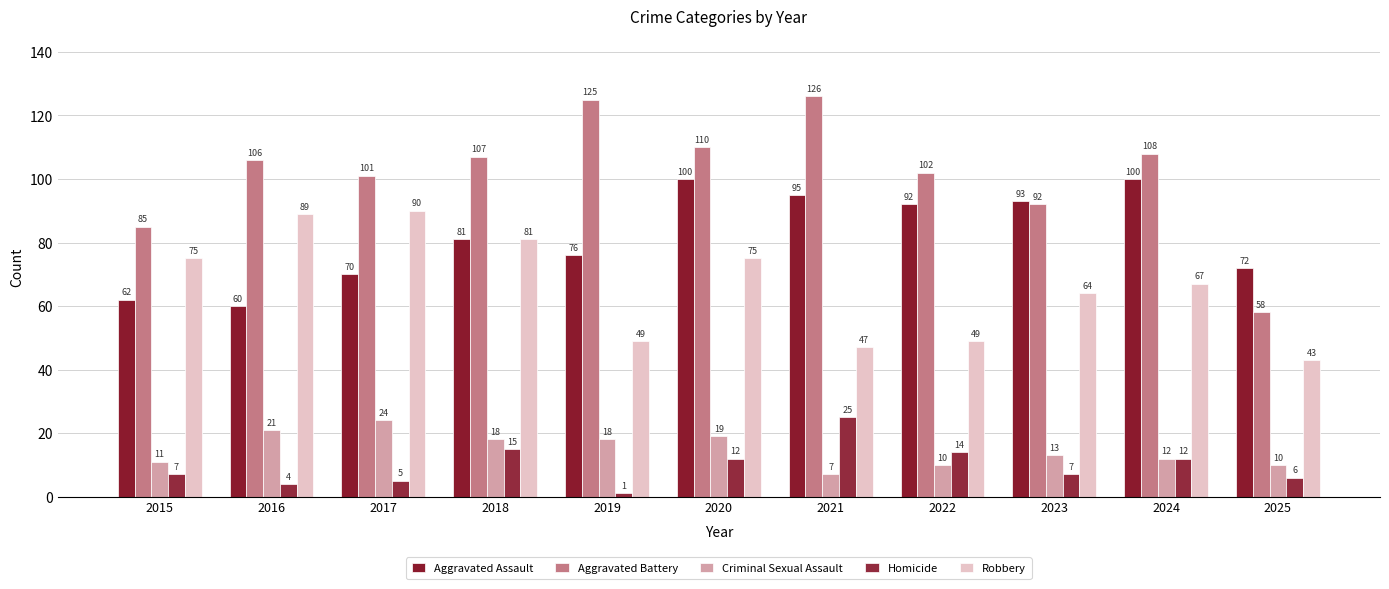

How many distinct data groups are displayed?

5